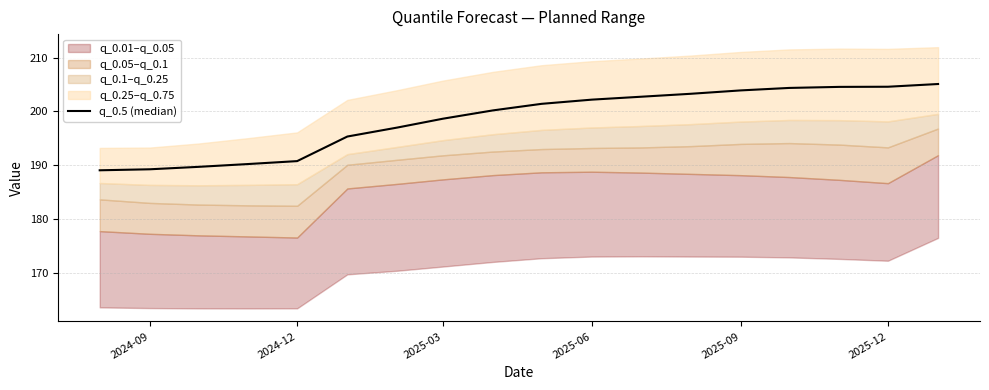

What is the maximum value shown in the chart?

205.1